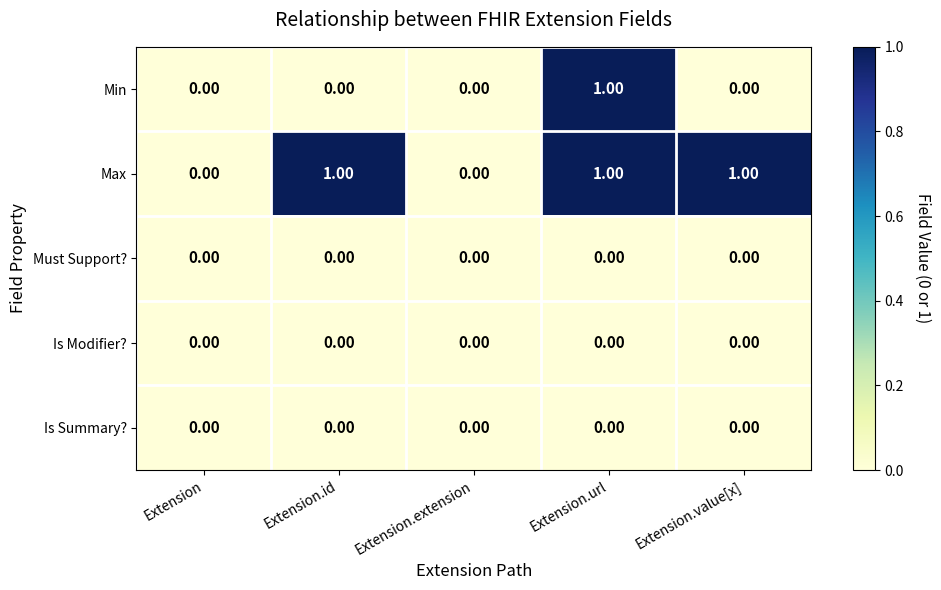

Between Extension and Extension.id, which series saw the biggest shift?

Max